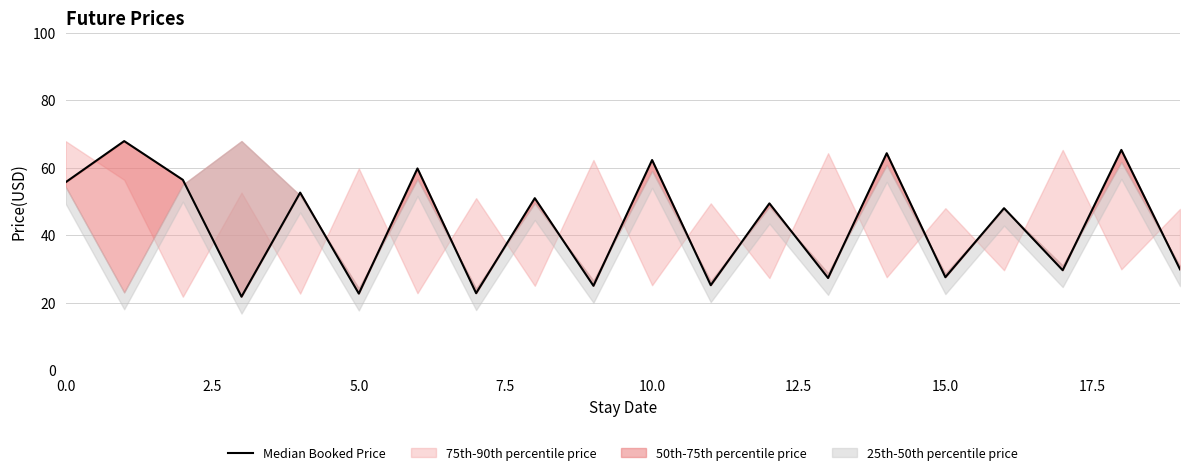

What value does the data have at 18?

65.2